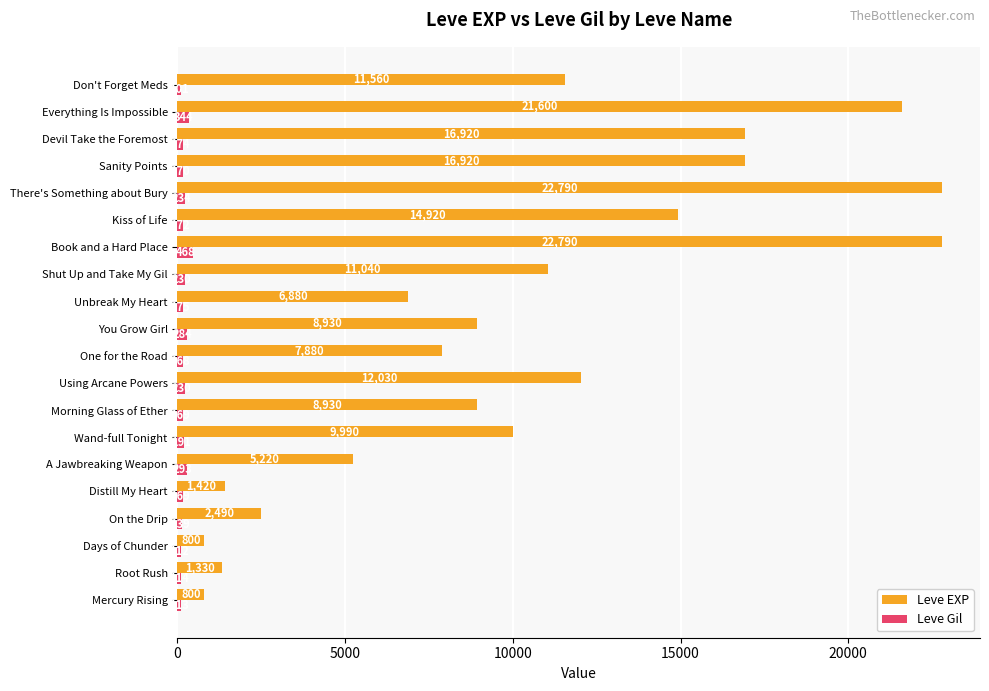

Where is Leve Gil nearest to the value 284?

You Grow Girl